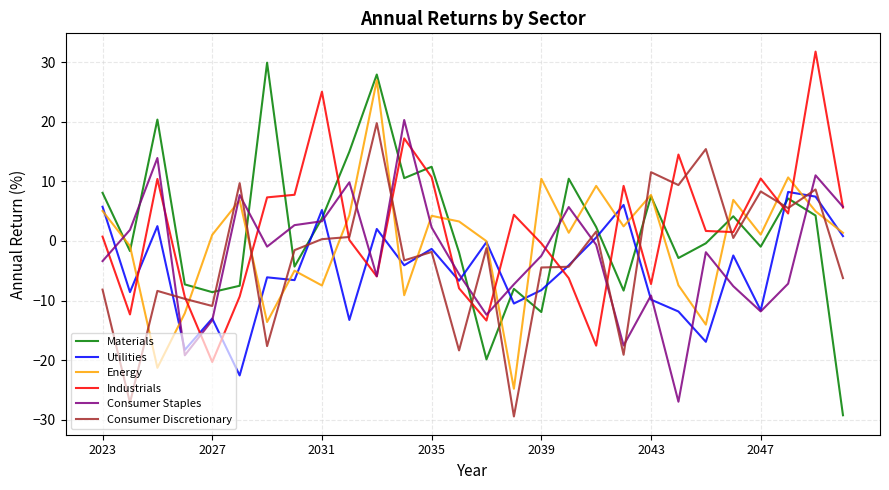

Is this an area chart (filled region under the line)?

No